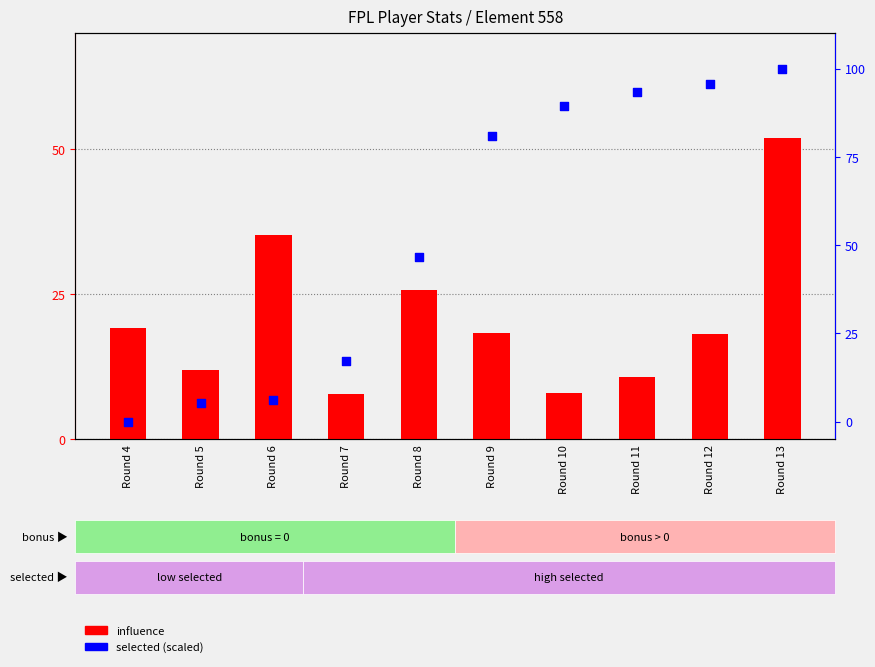

What are all the series names shown in the legend?

influence, selected (scaled)